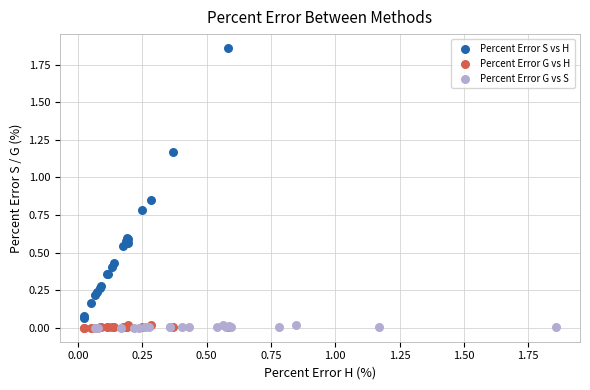

Which series contains the highest Y value?

Percent Error S vs H